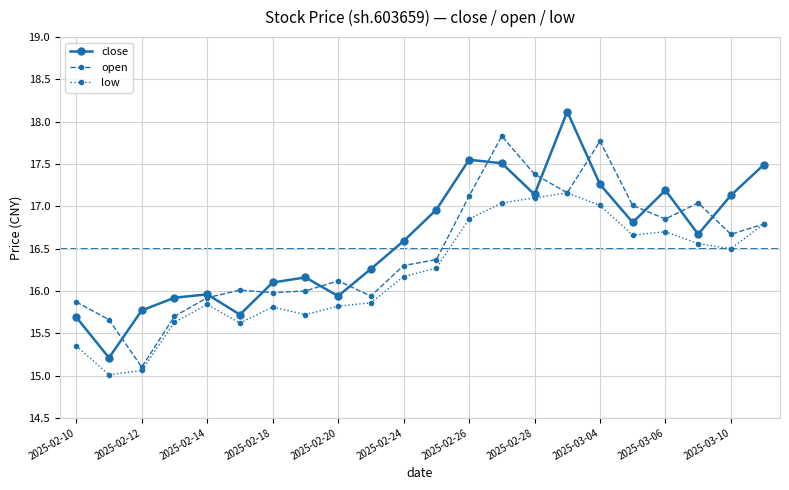

What is the value of the open point at the 16th from the left?

17.2